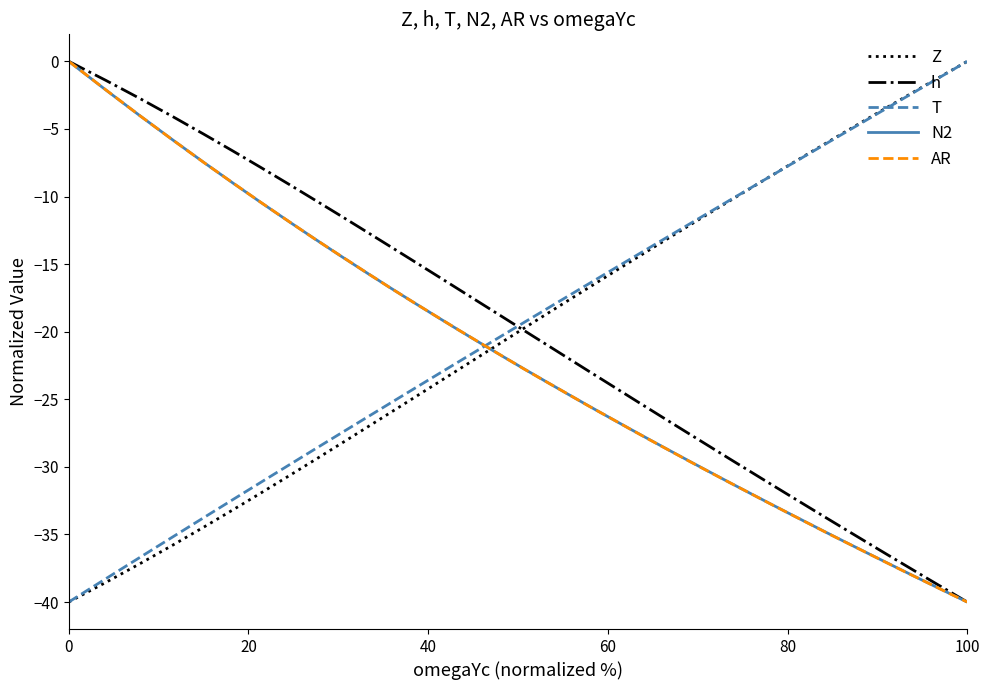

True or false: h and T intersect in this chart.

True